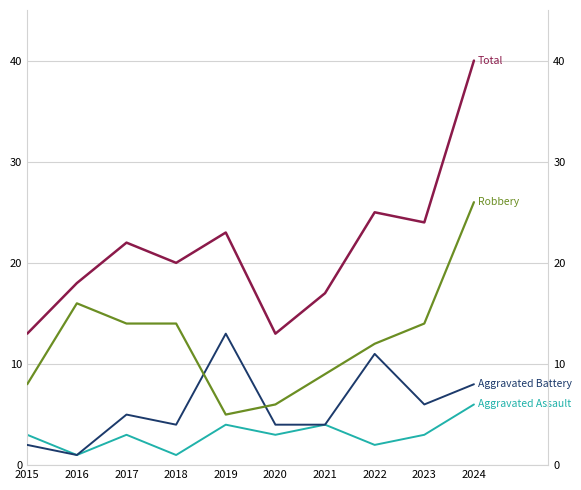

How many data points in Total are less than 22?

5